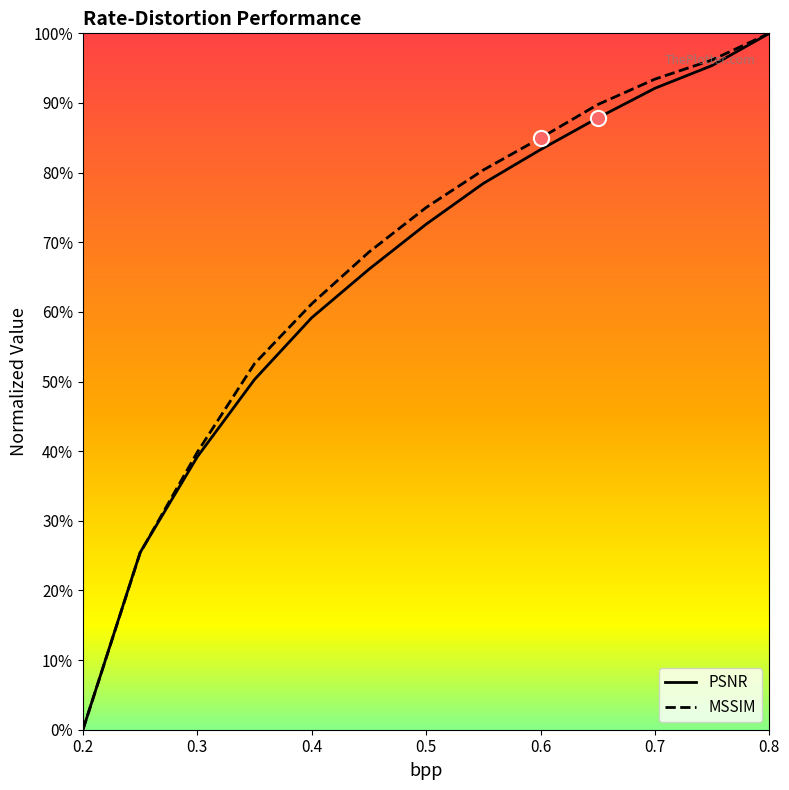

Which series reaches the maximum Y coordinate?

PSNR